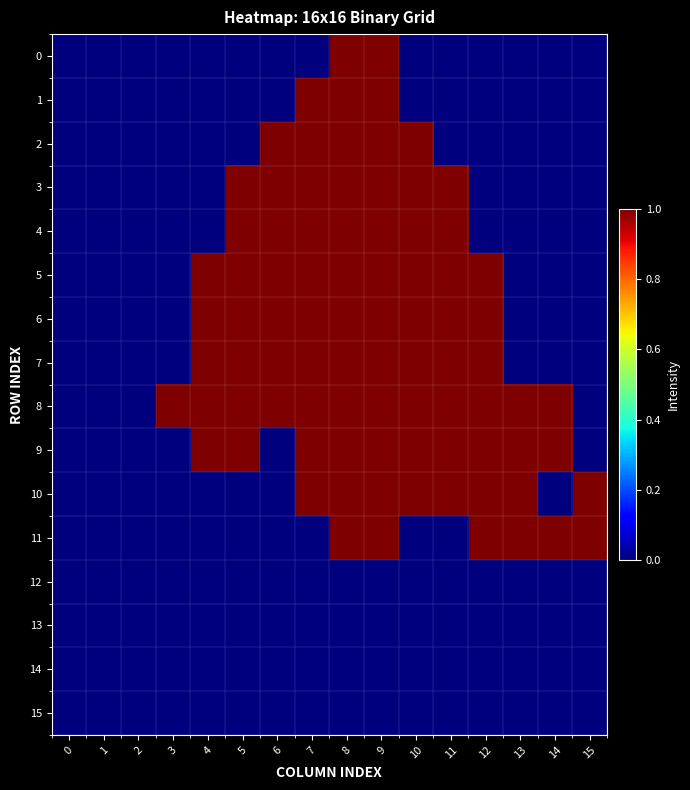

Reading right to left, extract all data points from this chart.

0: 15=0	14=0	13=0	12=0	11=0	10=0	9=1	8=1	7=0	6=0	5=0	4=0	3=0	2=0	1=0	0=0
1: 15=0	14=0	13=0	12=0	11=0	10=0	9=1	8=1	7=1	6=0	5=0	4=0	3=0	2=0	1=0	0=0
2: 15=0	14=0	13=0	12=0	11=0	10=1	9=1	8=1	7=1	6=1	5=0	4=0	3=0	2=0	1=0	0=0
3: 15=0	14=0	13=0	12=0	11=1	10=1	9=1	8=1	7=1	6=1	5=1	4=0	3=0	2=0	1=0	0=0
4: 15=0	14=0	13=0	12=0	11=1	10=1	9=1	8=1	7=1	6=1	5=1	4=0	3=0	2=0	1=0	0=0
5: 15=0	14=0	13=0	12=1	11=1	10=1	9=1	8=1	7=1	6=1	5=1	4=1	3=0	2=0	1=0	0=0
6: 15=0	14=0	13=0	12=1	11=1	10=1	9=1	8=1	7=1	6=1	5=1	4=1	3=0	2=0	1=0	0=0
7: 15=0	14=0	13=0	12=1	11=1	10=1	9=1	8=1	7=1	6=1	5=1	4=1	3=0	2=0	1=0	0=0
8: 15=0	14=1	13=1	12=1	11=1	10=1	9=1	8=1	7=1	6=1	5=1	4=1	3=1	2=0	1=0	0=0
9: 15=0	14=1	13=1	12=1	11=1	10=1	9=1	8=1	7=1	6=0	5=1	4=1	3=0	2=0	1=0	0=0
10: 15=1	14=0	13=1	12=1	11=1	10=1	9=1	8=1	7=1	6=0	5=0	4=0	3=0	2=0	1=0	0=0
11: 15=1	14=1	13=1	12=1	11=0	10=0	9=1	8=1	7=0	6=0	5=0	4=0	3=0	2=0	1=0	0=0
12: 15=0	14=0	13=0	12=0	11=0	10=0	9=0	8=0	7=0	6=0	5=0	4=0	3=0	2=0	1=0	0=0
13: 15=0	14=0	13=0	12=0	11=0	10=0	9=0	8=0	7=0	6=0	5=0	4=0	3=0	2=0	1=0	0=0
14: 15=0	14=0	13=0	12=0	11=0	10=0	9=0	8=0	7=0	6=0	5=0	4=0	3=0	2=0	1=0	0=0
15: 15=0	14=0	13=0	12=0	11=0	10=0	9=0	8=0	7=0	6=0	5=0	4=0	3=0	2=0	1=0	0=0